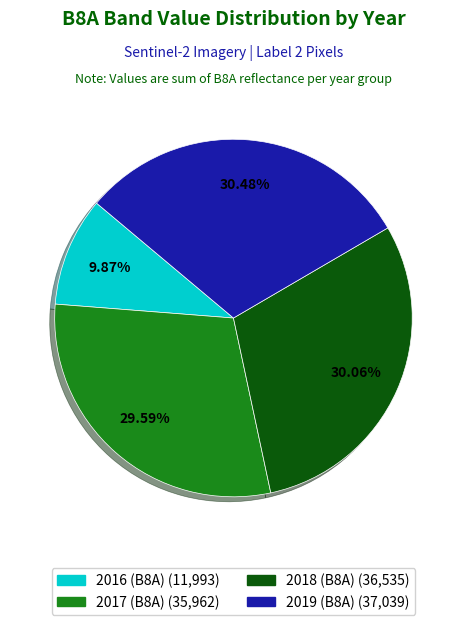

Count the number of slices in the pie.

4